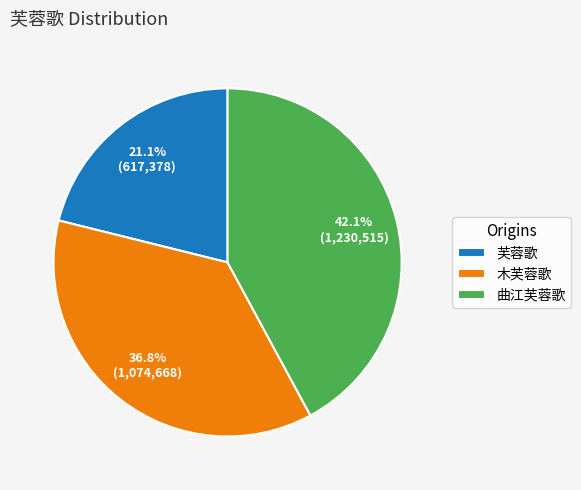

Which slice is the largest?

曲江芙蓉歌